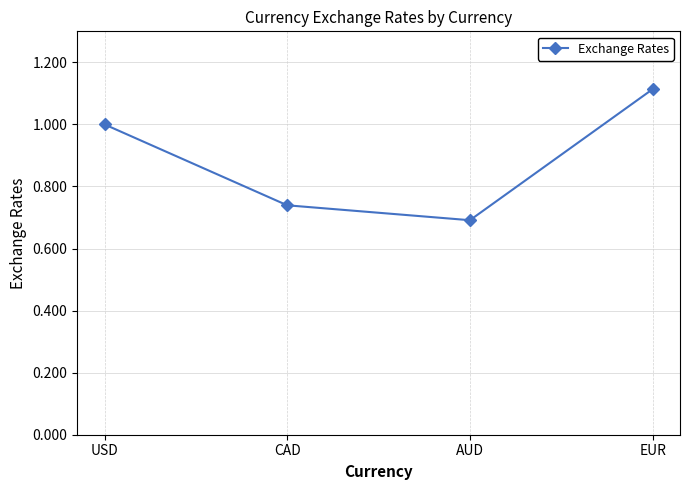

At which category does the data reach its first local valley?

AUD